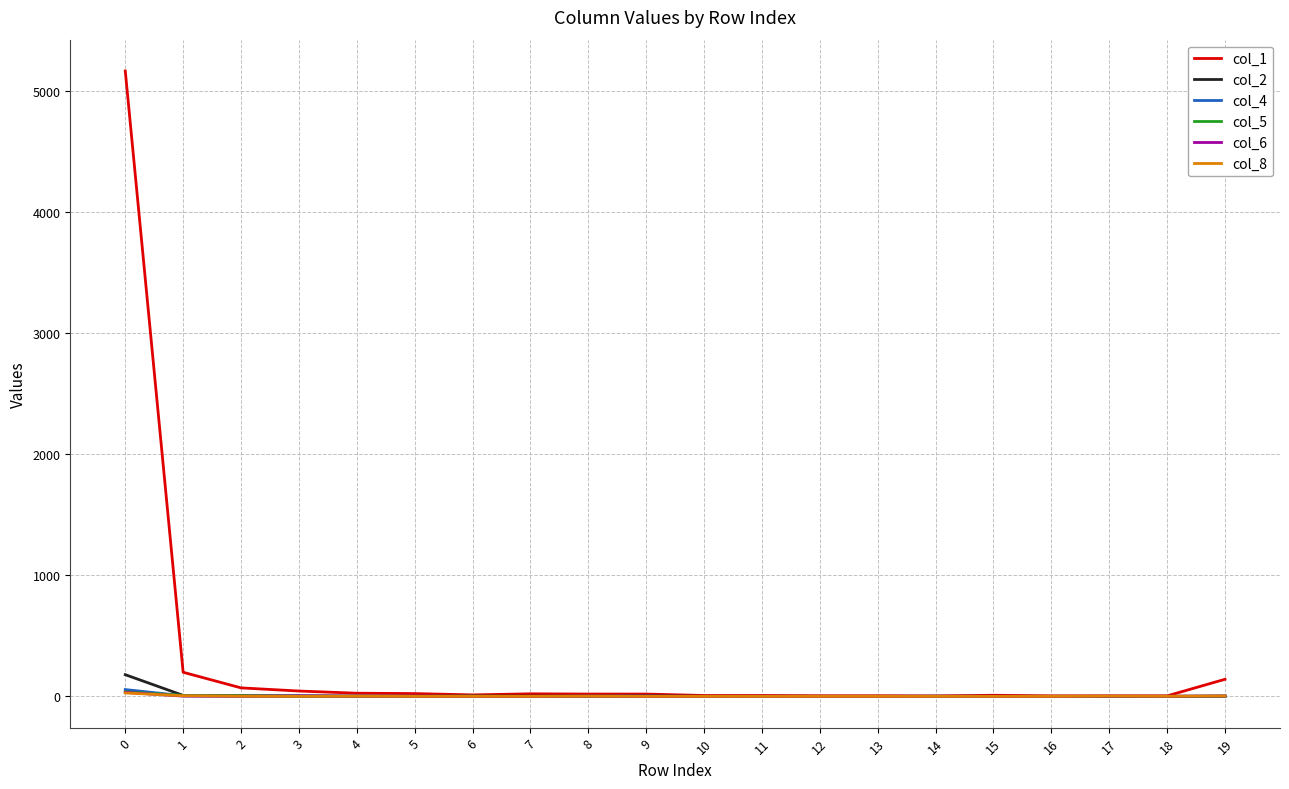

Which series has the largest total across all categories?

col_1